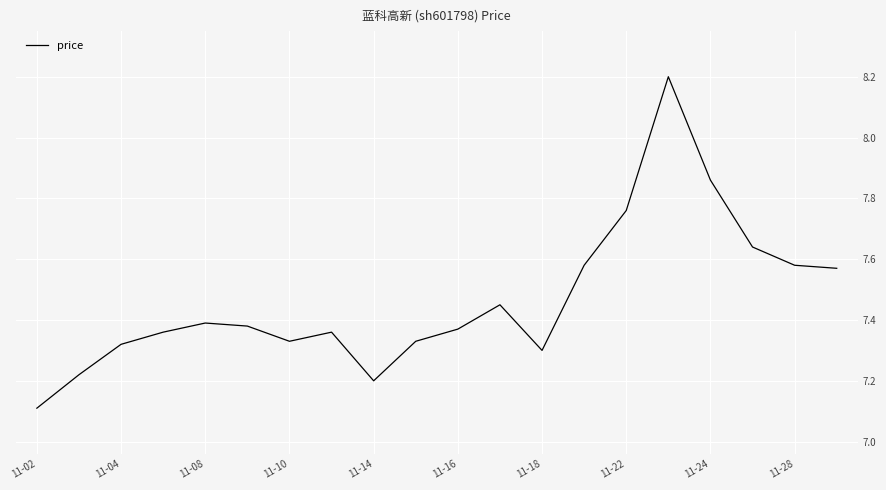

What is the smallest value displayed?

7.1